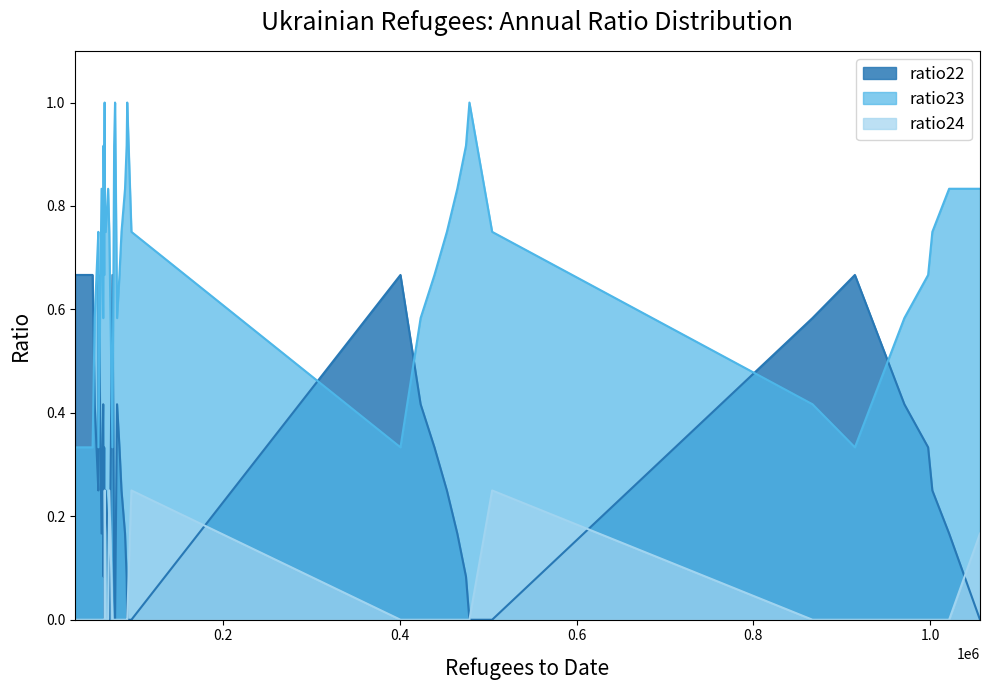

Rank the categories by ratio24 value from lowest to highest.

0, 1, 2, 3, 4, 5, 6, 8, 9, 10, 11, 12, 13, 14, 16, 17, 18, 19, 20, 21, 22, 24, 25, 26, 27, 28, 29, 30, 32, 33, 34, 35, 36, 37, 39, 38, 7, 15, 23, 31